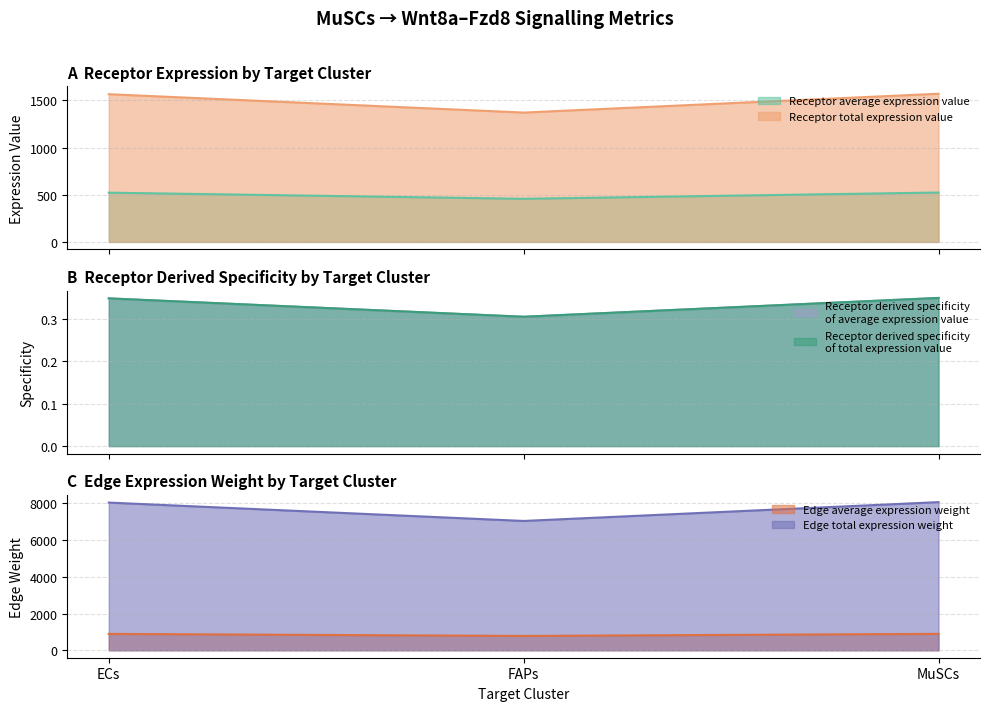

Which series has the largest total across all categories?

Receptor average expression value